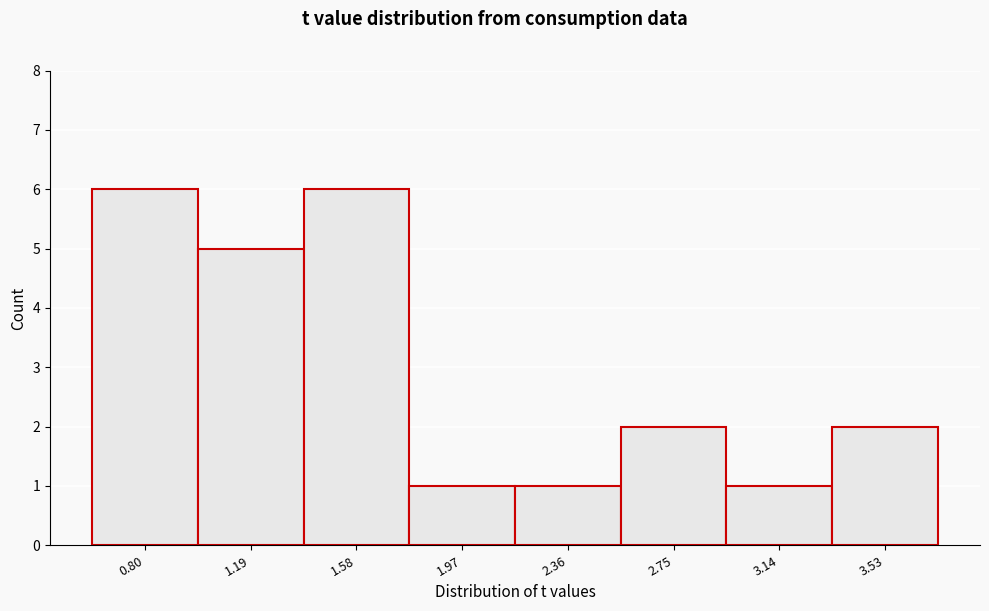

Reading left to right, list all the values displayed in this chart.

6	5	6	1	1	2	1	2